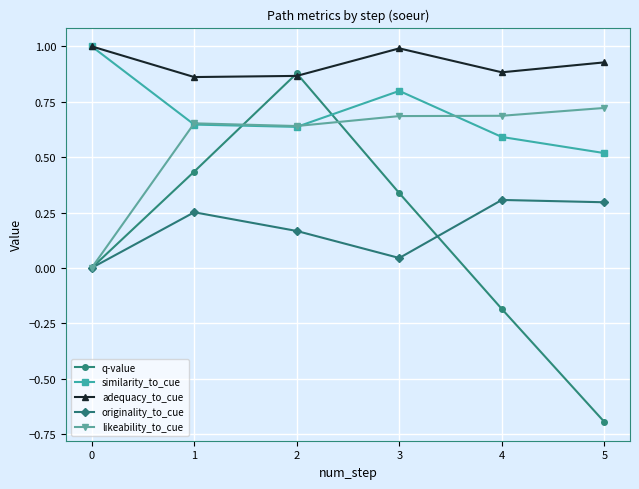

How many series are shown in this chart?

5